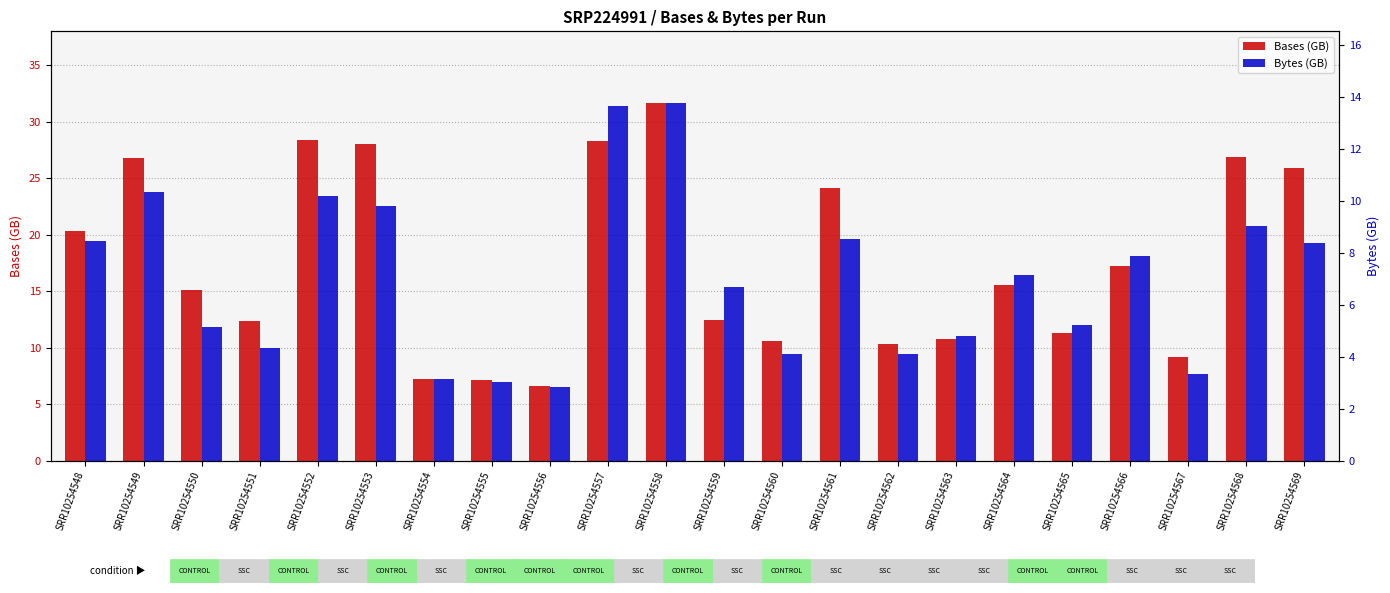

List the series in order of their peak value, highest first.

Bases (GB), Bytes (GB)